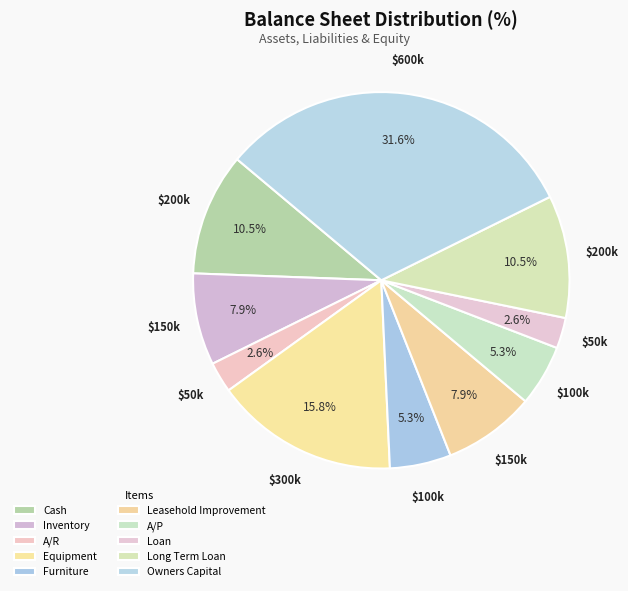

What is the total percentage of Leasehold Improvement and A/R?

10.5%